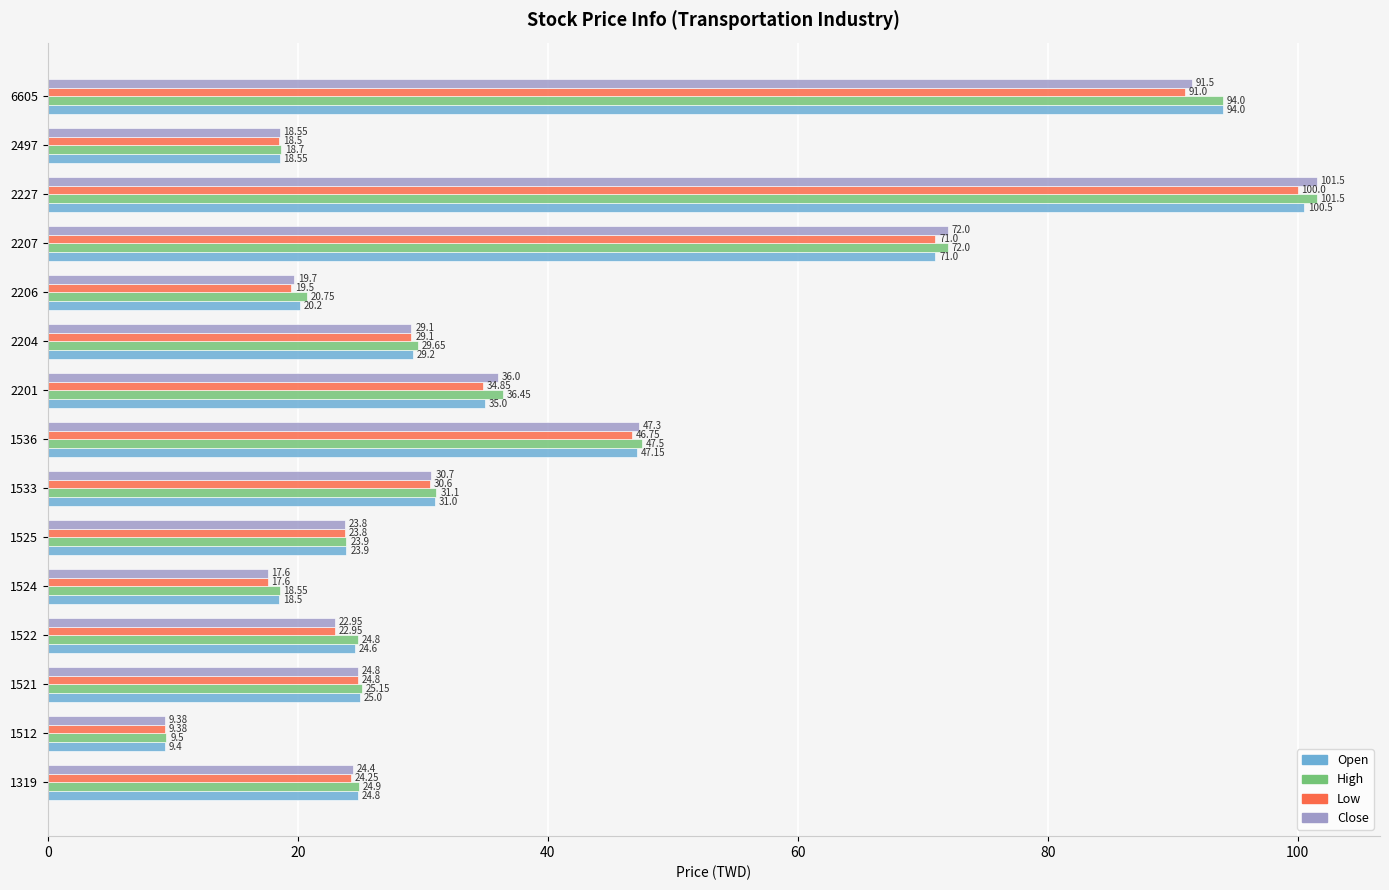

Which category has the highest value in the Low series?

2227